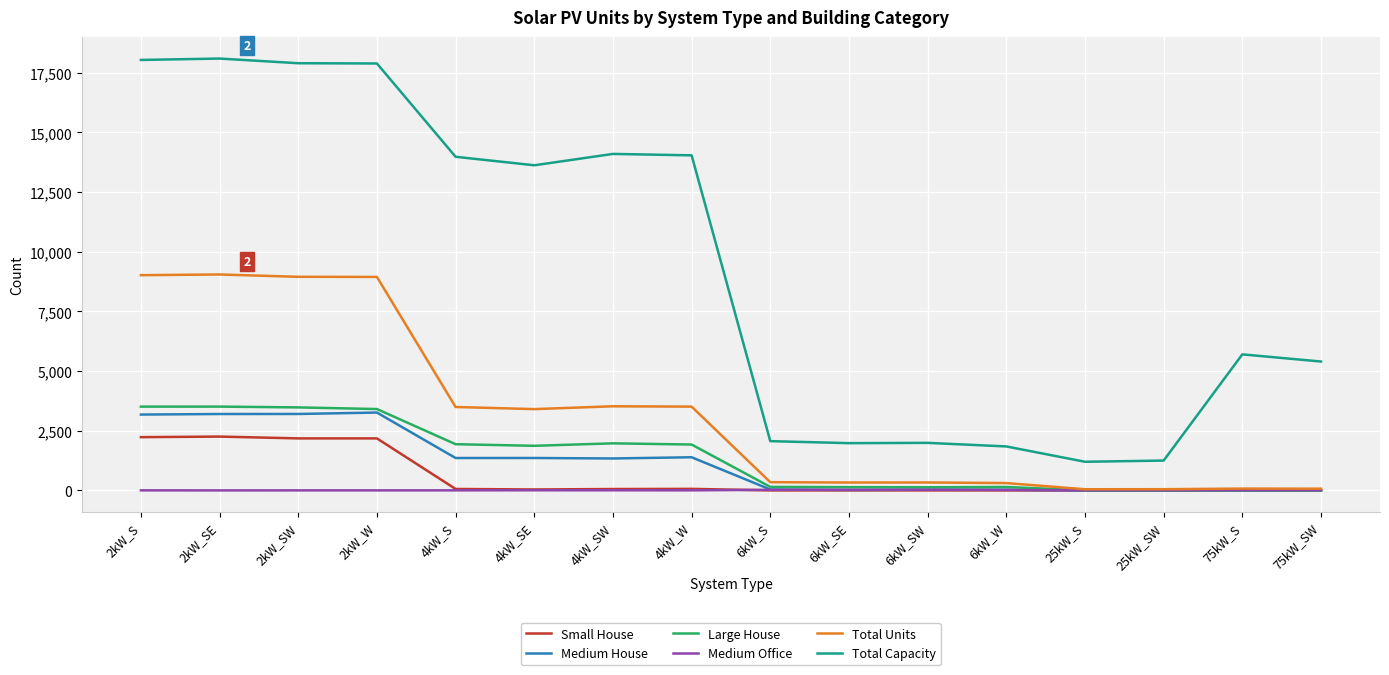

True or false: Medium Office has a value of 10 at 75kW_S.

True